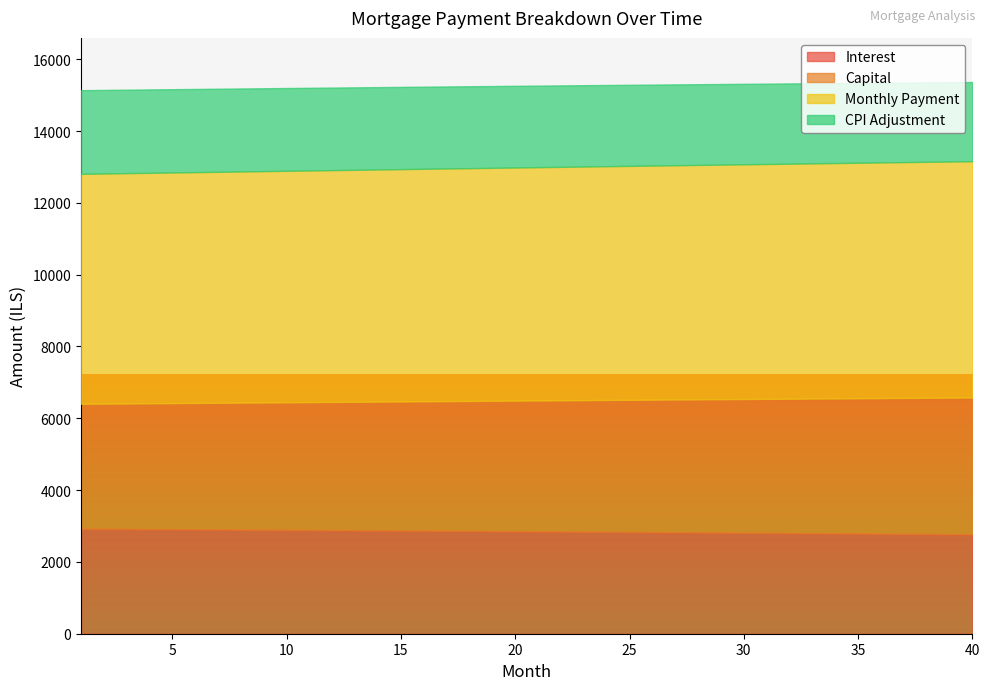

True or false: capital and interest cross at least once.

False